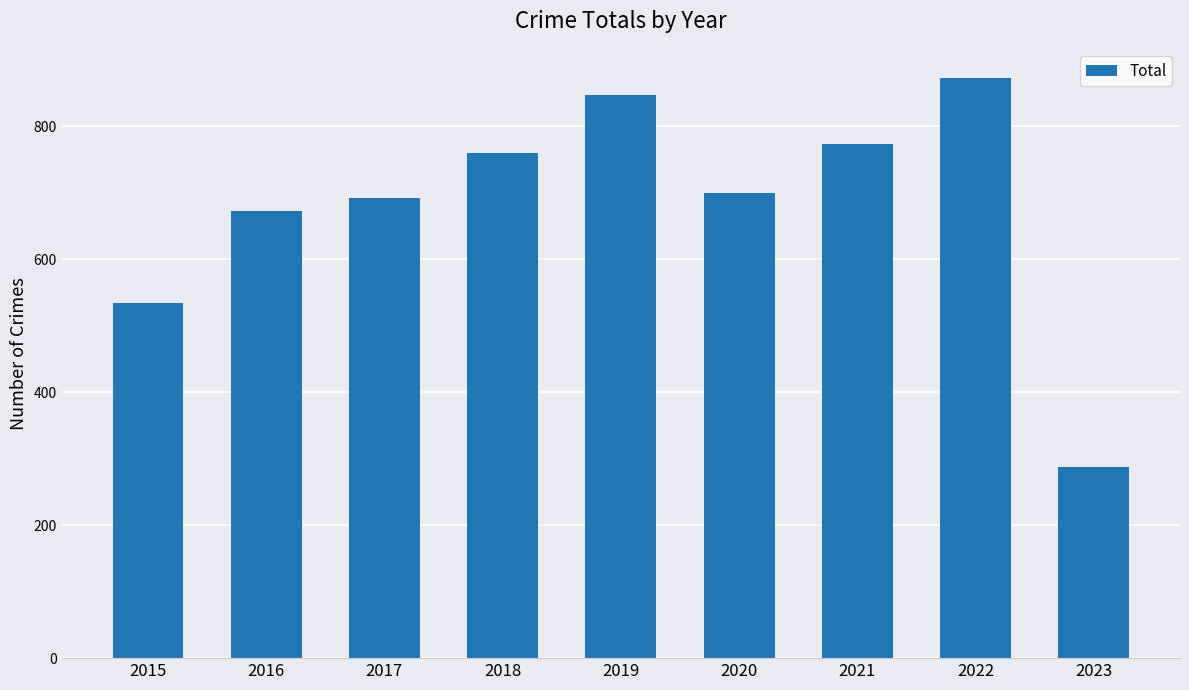

Count the number of categories in the chart.

9